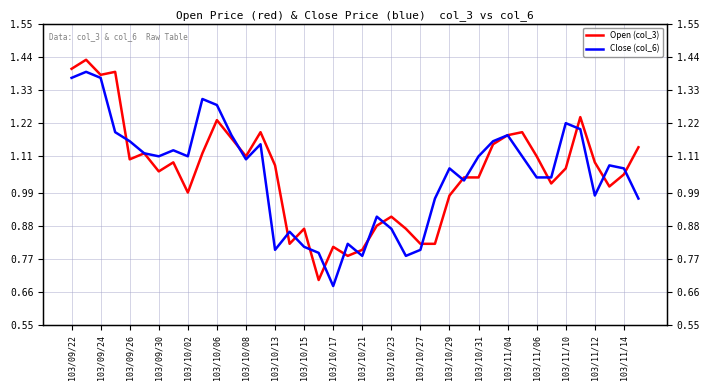

How many data points does each series have?

40